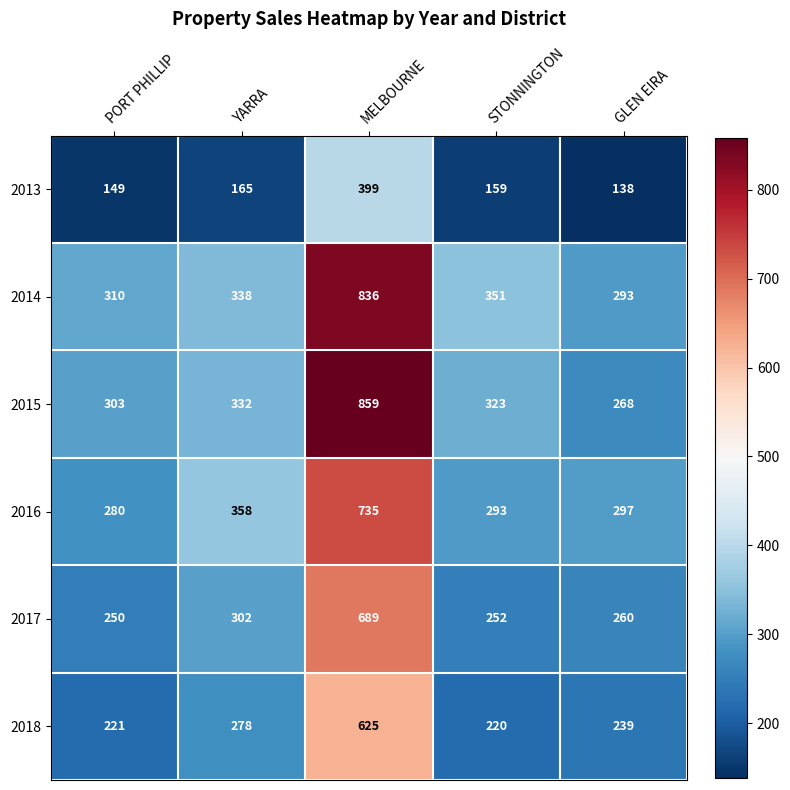

Which series has the largest total across all categories?

2014